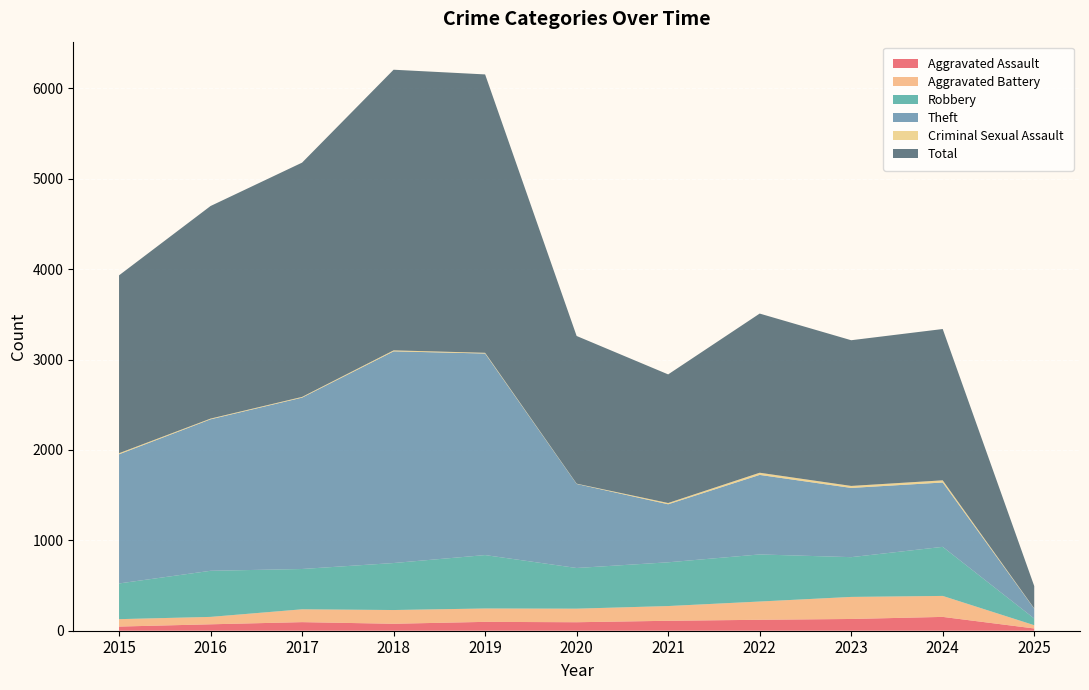

Reading left to right, transcribe all the data shown in this chart.

Aggravated Assault: 46	71	95	77	98	94	110	121	130	153	25
Aggravated Battery: 82	82	142	152	148	150	163	202	244	232	36
Robbery: 395	510	446	520	591	450	484	521	440	543	74
Theft: 1429	1676	1896	2342	2230	930	642	880	766	712	109
Criminal Sexual Assault: 12	8	8	11	8	3	14	24	22	24	3
Total: 1968	2352	2592	3105	3080	1634	1423	1761	1612	1674	247